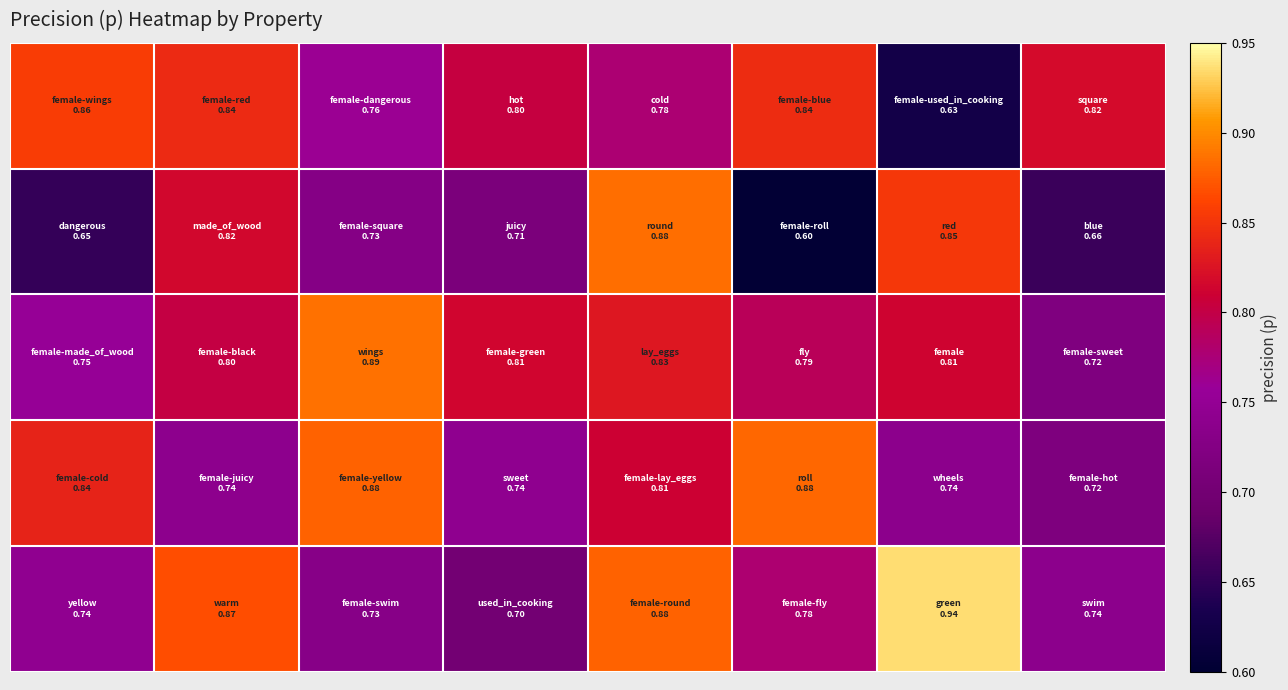

What is the minimum value shown in the chart?

0.6